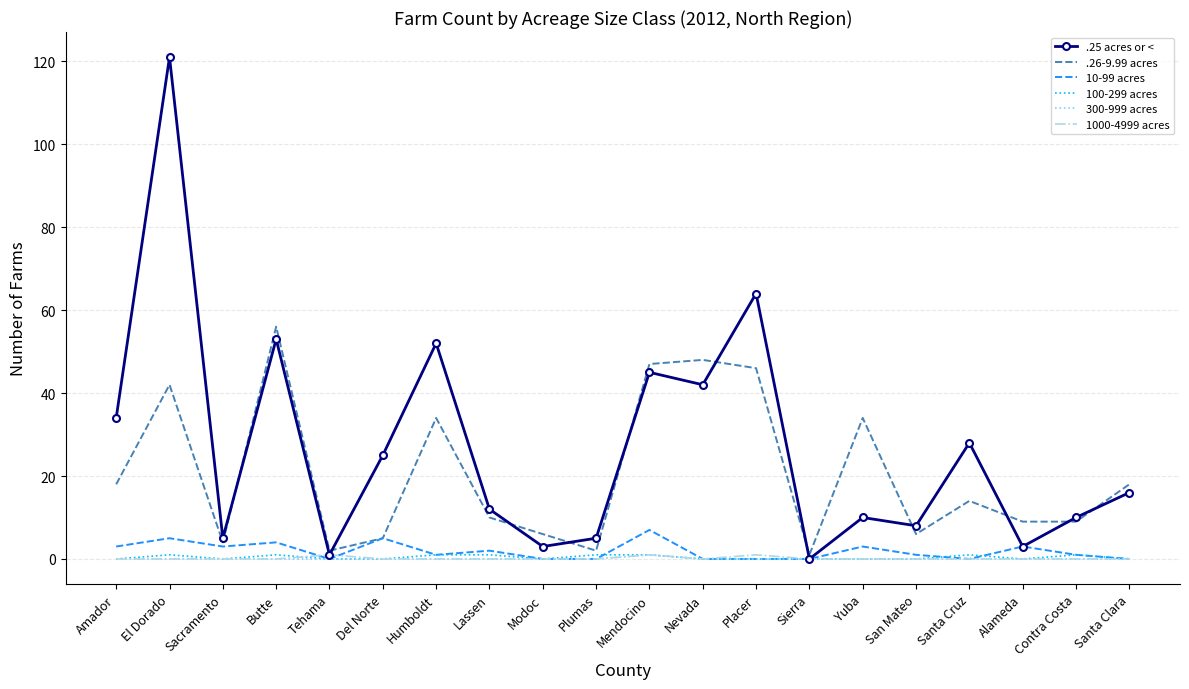

How many values in the .26-9.99 acres series are below 14?

10